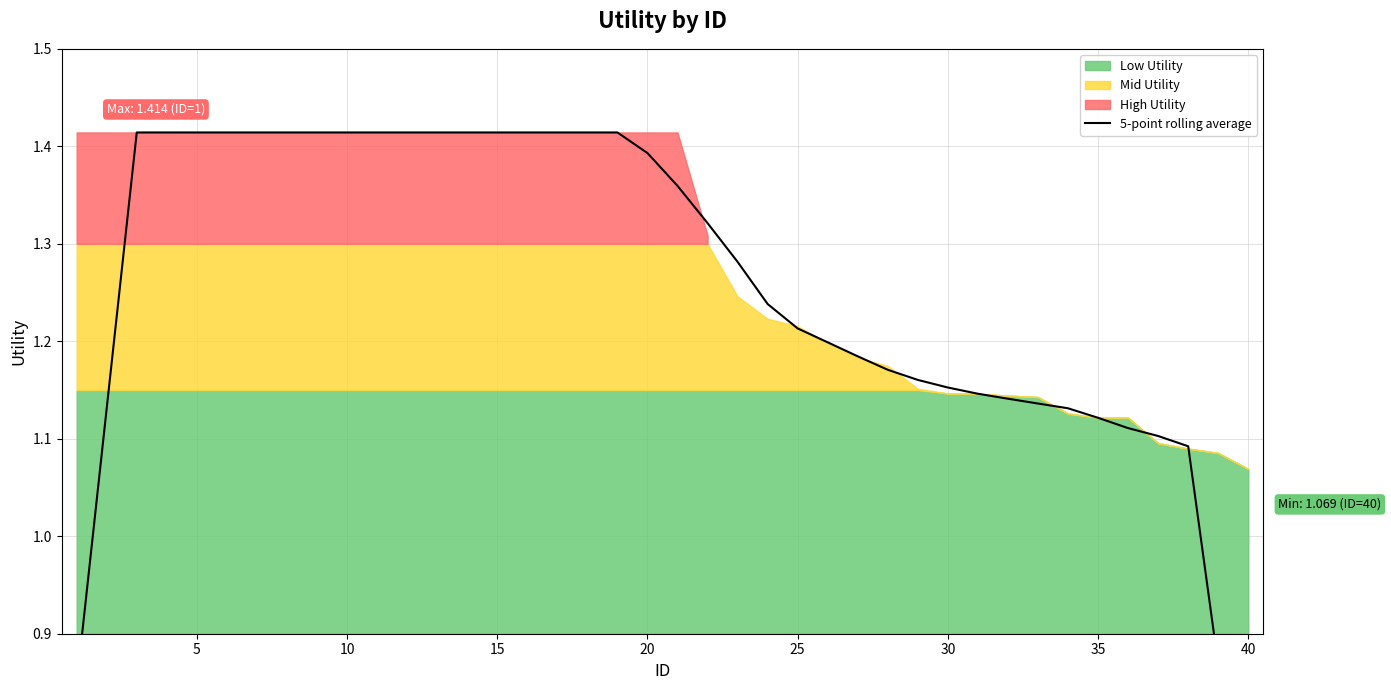

Is it true that the value at 20 is 0.7?

False